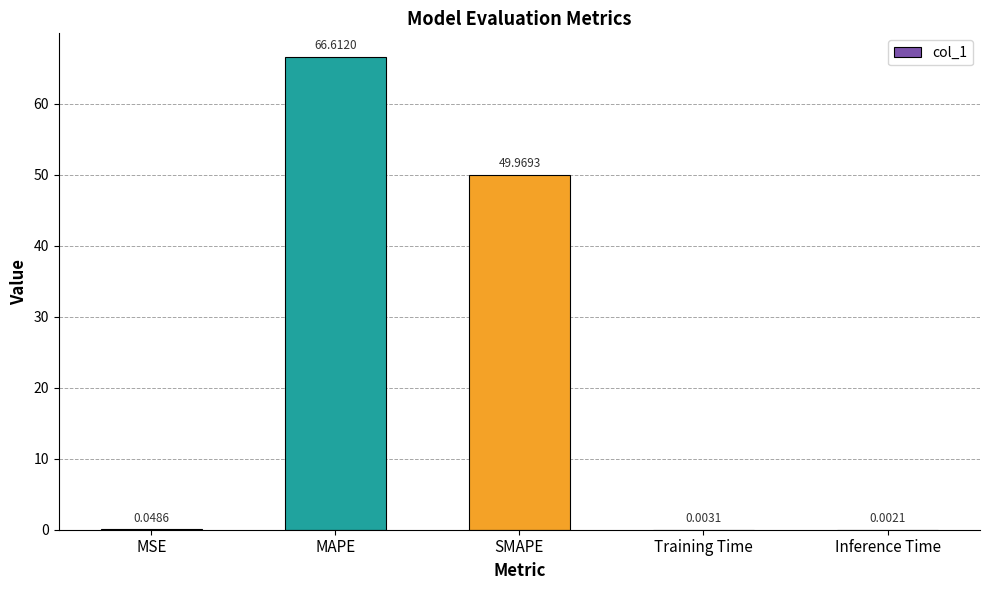

Which label corresponds to the largest value in the chart?

MAPE